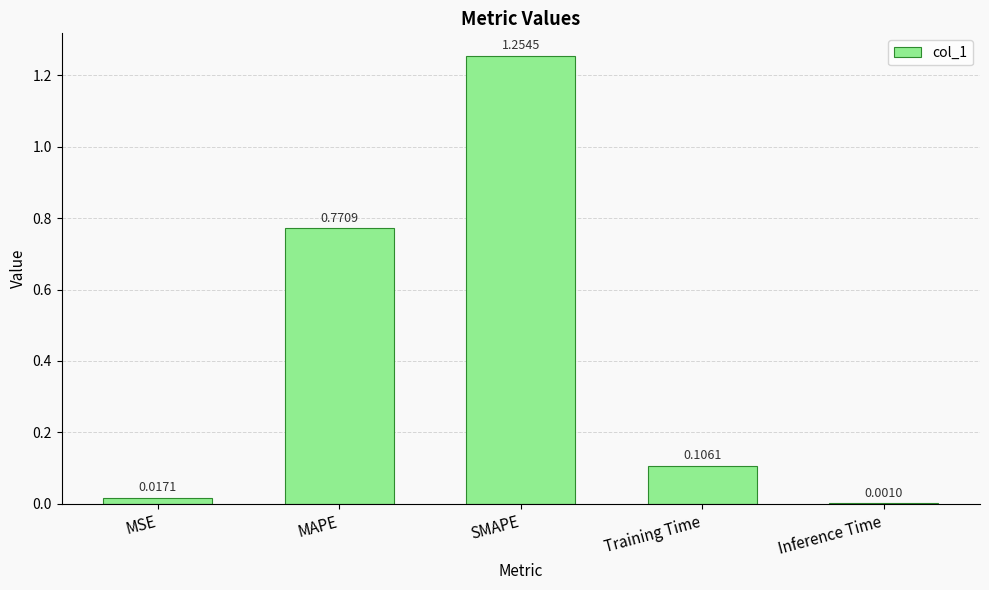

Which label corresponds to the largest value in the chart?

SMAPE